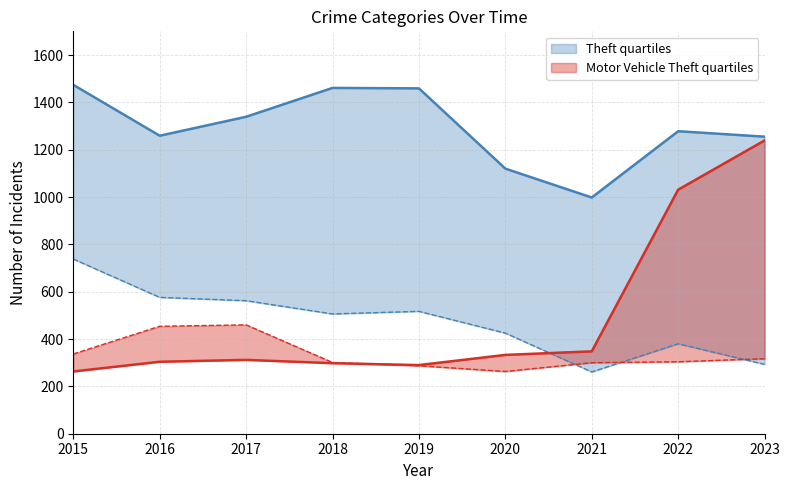

How many data points in Motor Vehicle Theft are less than 312?

4